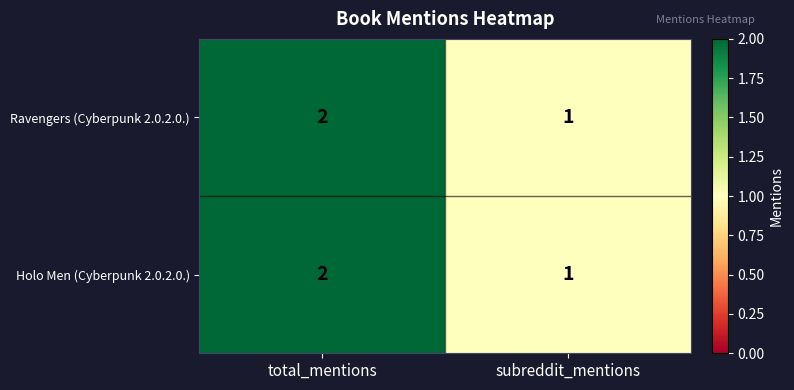

Rank the categories by Ravengers (Cyberpunk 2.0.2.0.) value from highest to lowest.

total_mentions, subreddit_mentions